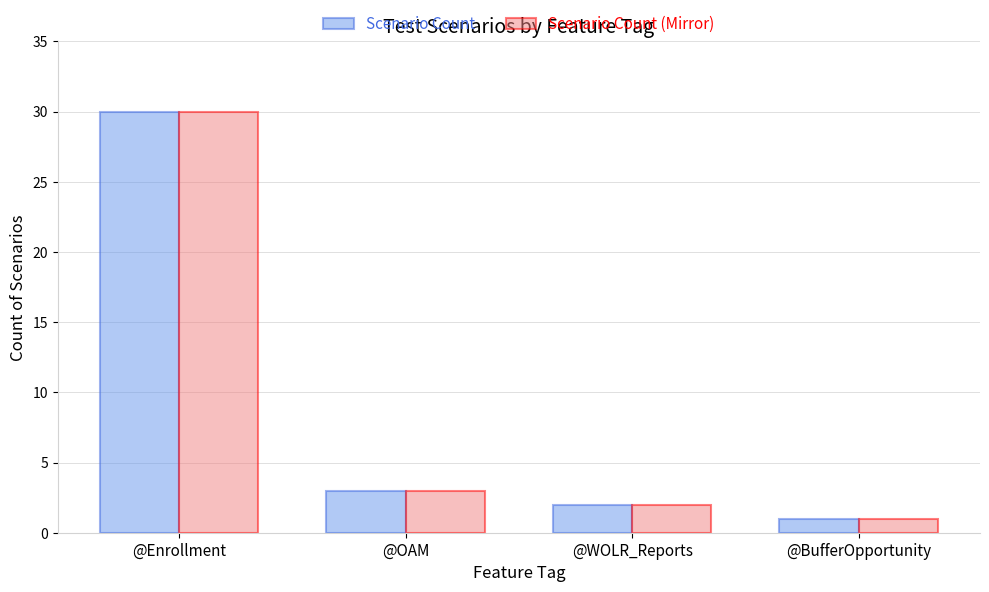

What is the total value across all series at @WOLR_Reports?

4